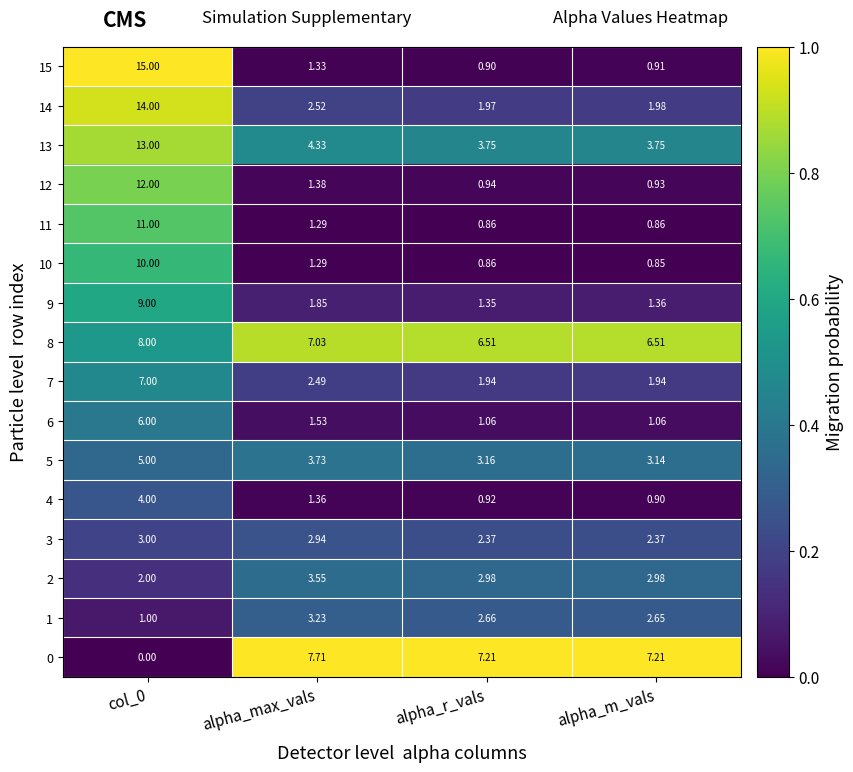

Which category has the lowest value in the 12 series?

alpha_m_vals